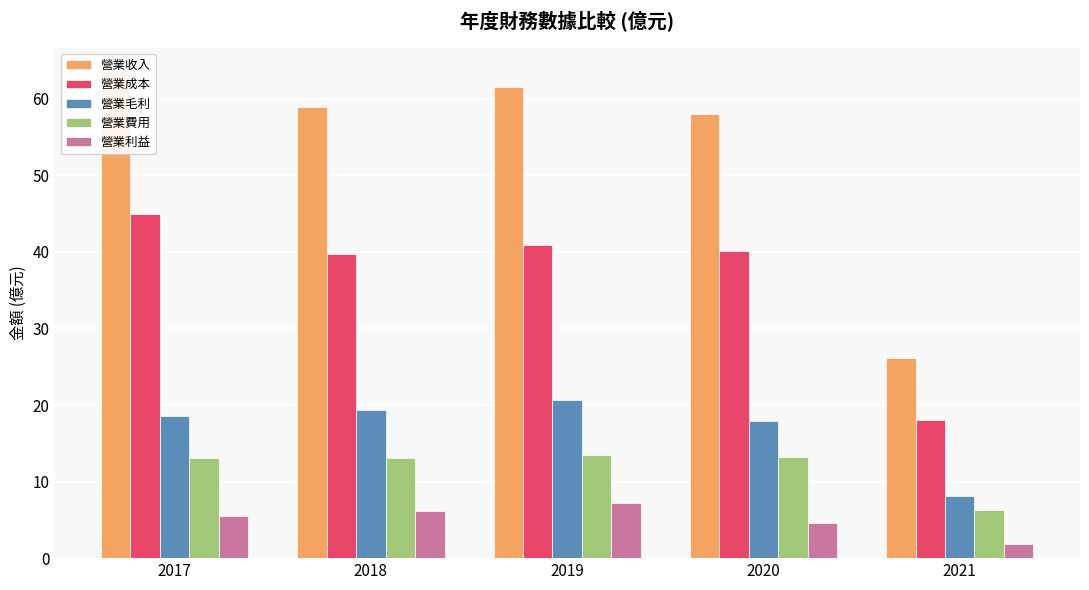

What is the lowest value of the 營業費用 series?

6.3